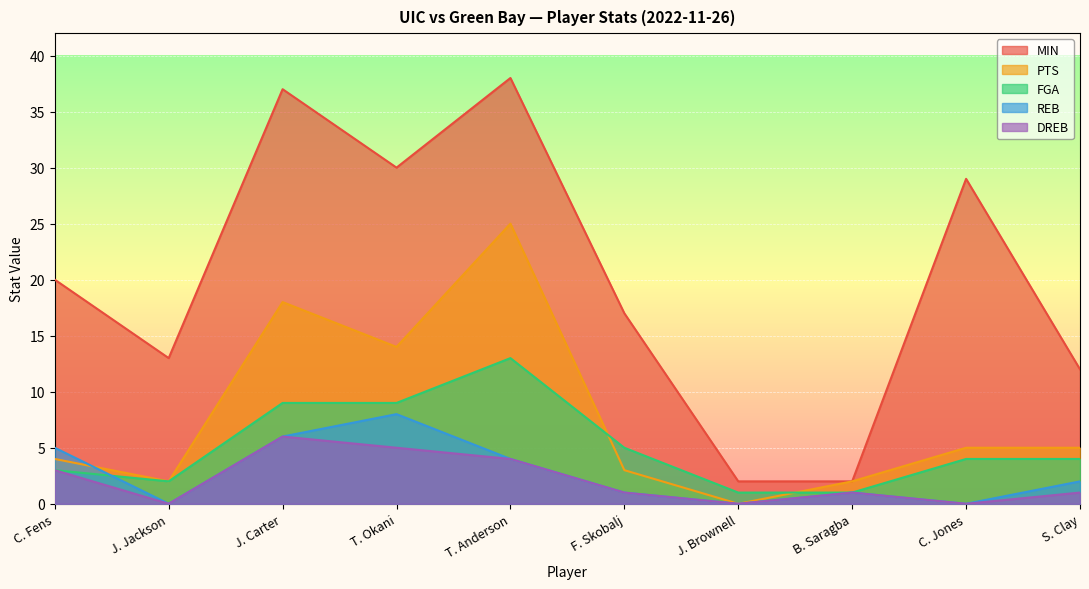

What value does the FGA series have at C. Fens?

3